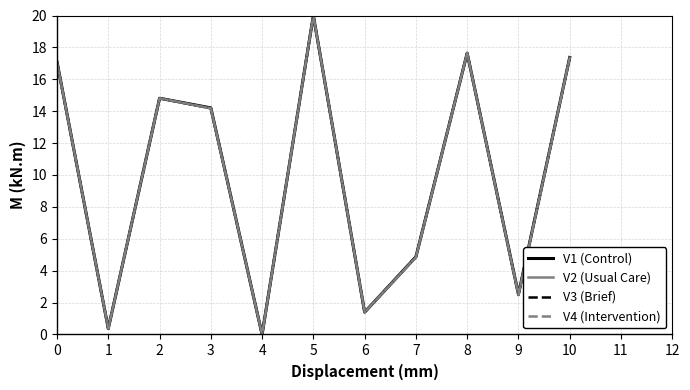

The value of V1 (Control) at 4 is 0.0. True or false?

True